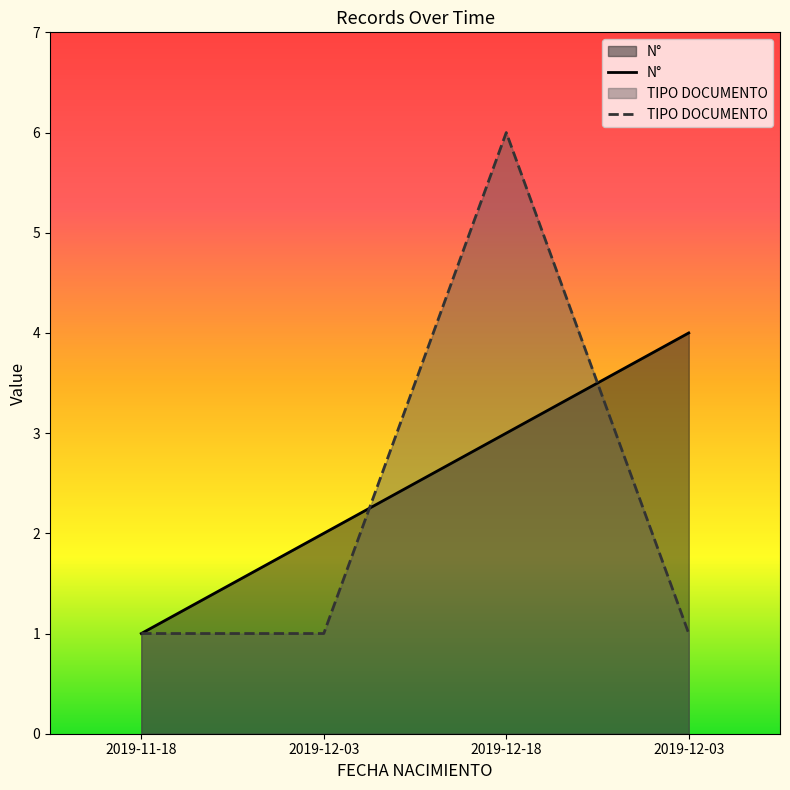

What is the smallest value displayed?

1